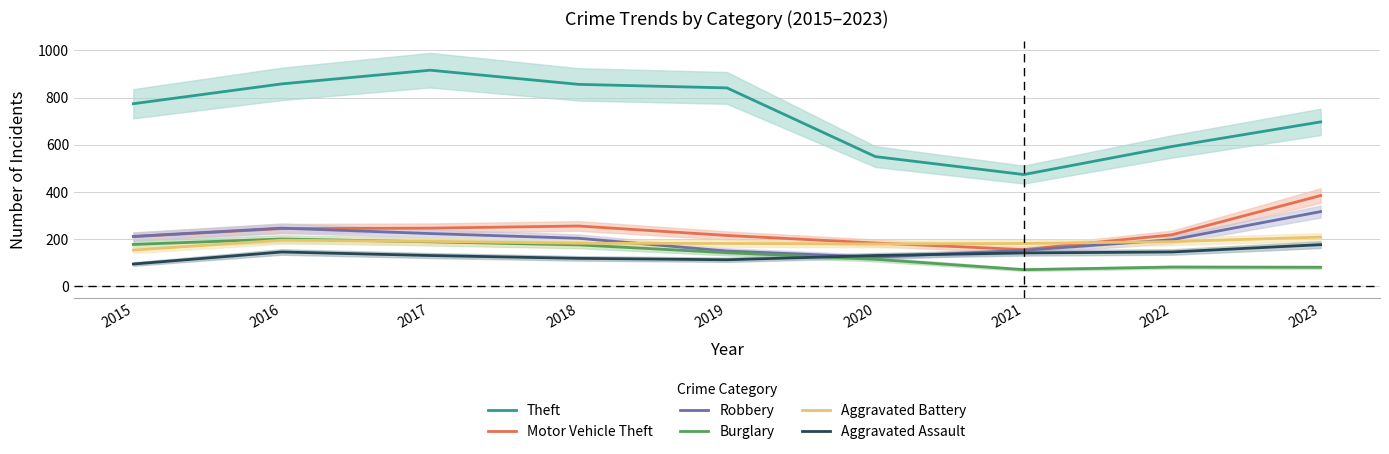

At how many categories does at least one series exceed 272?

9